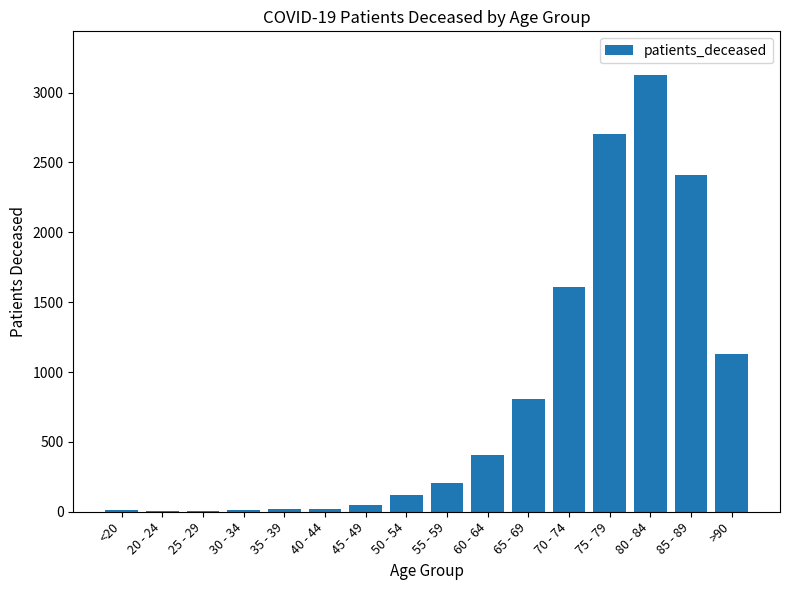

What is the greatest value displayed?

3126